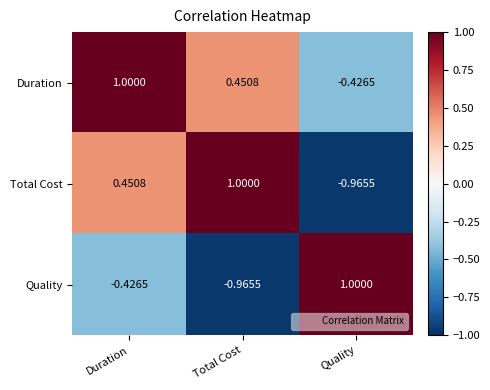

Rank the categories by Duration value from lowest to highest.

Quality, Total Cost, Duration